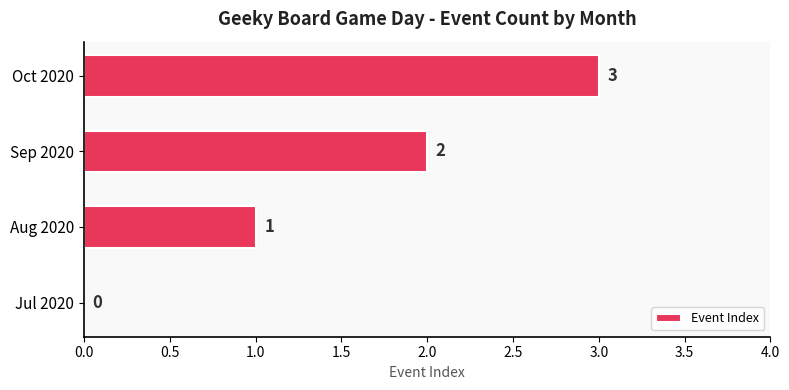

What is the sum of all values?

6